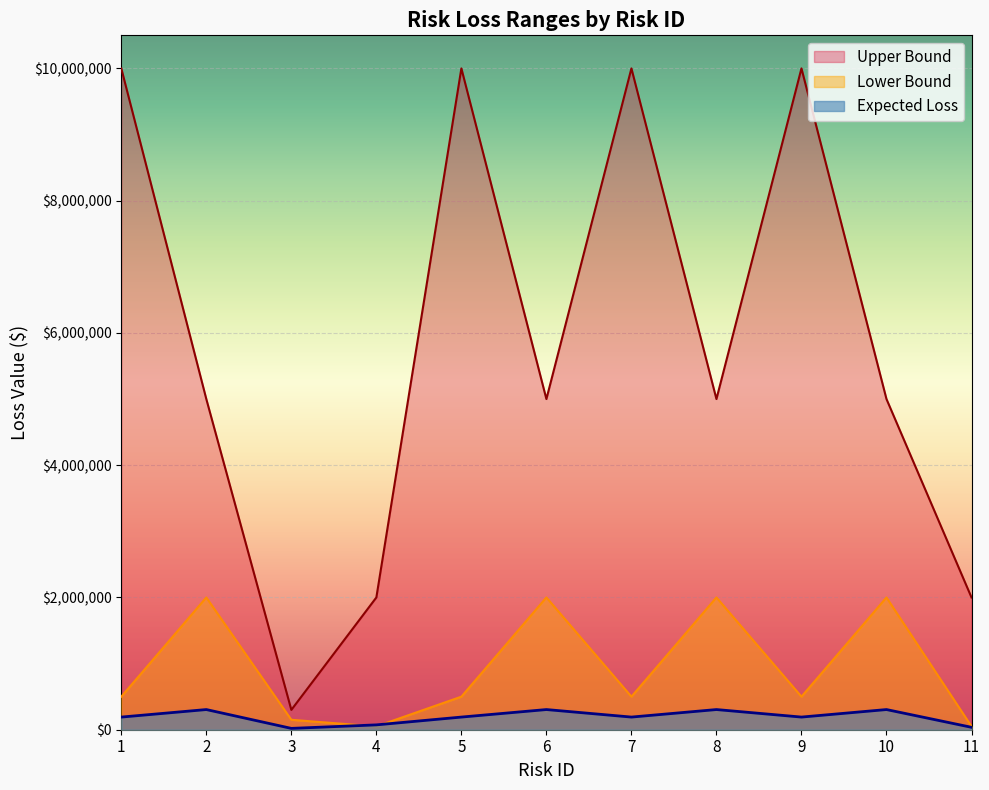

The Expected Loss series shows 126745 at 6. True or false?

False